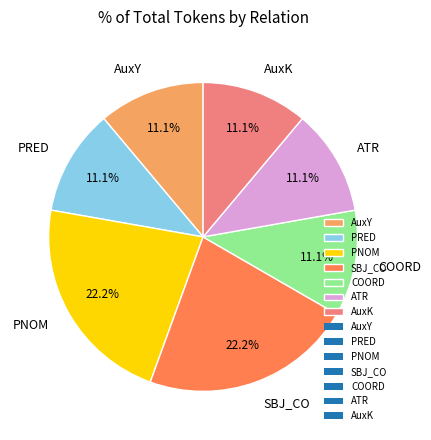

Does any single category account for the majority?

No